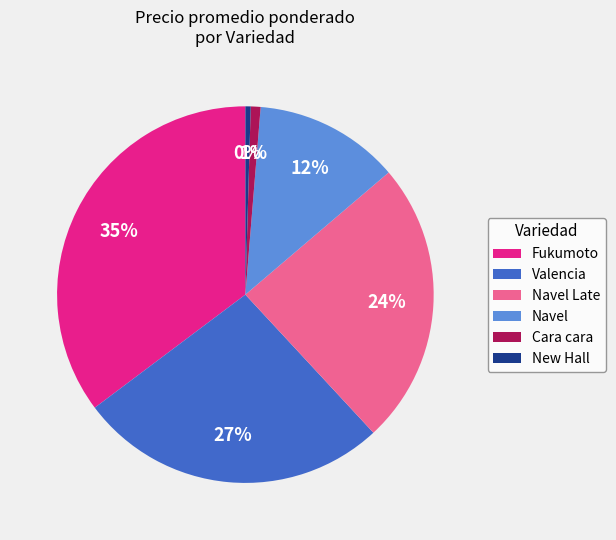

Between Navel and Navel Late, which is larger?

Navel Late